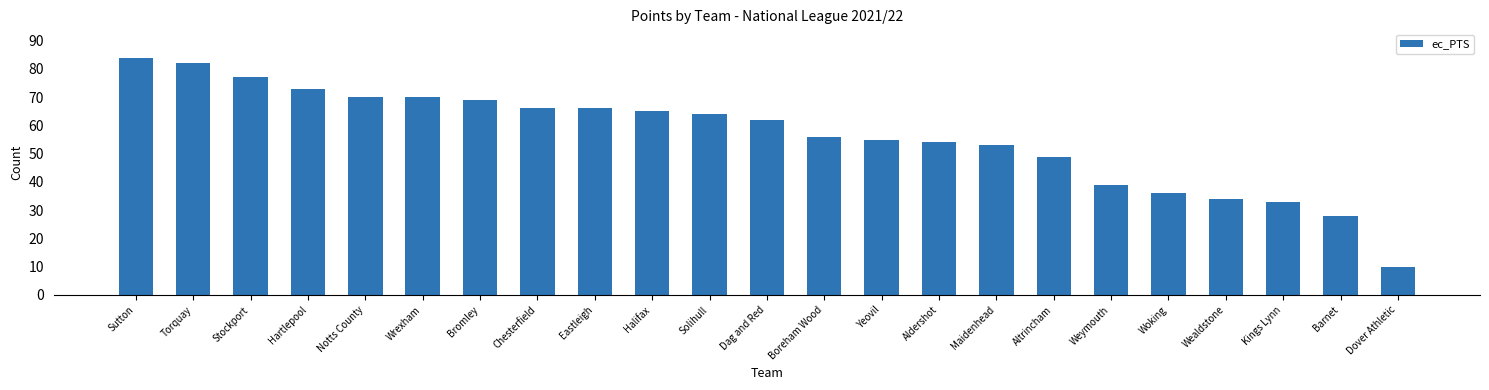

What is the difference between the maximum and minimum values?

74